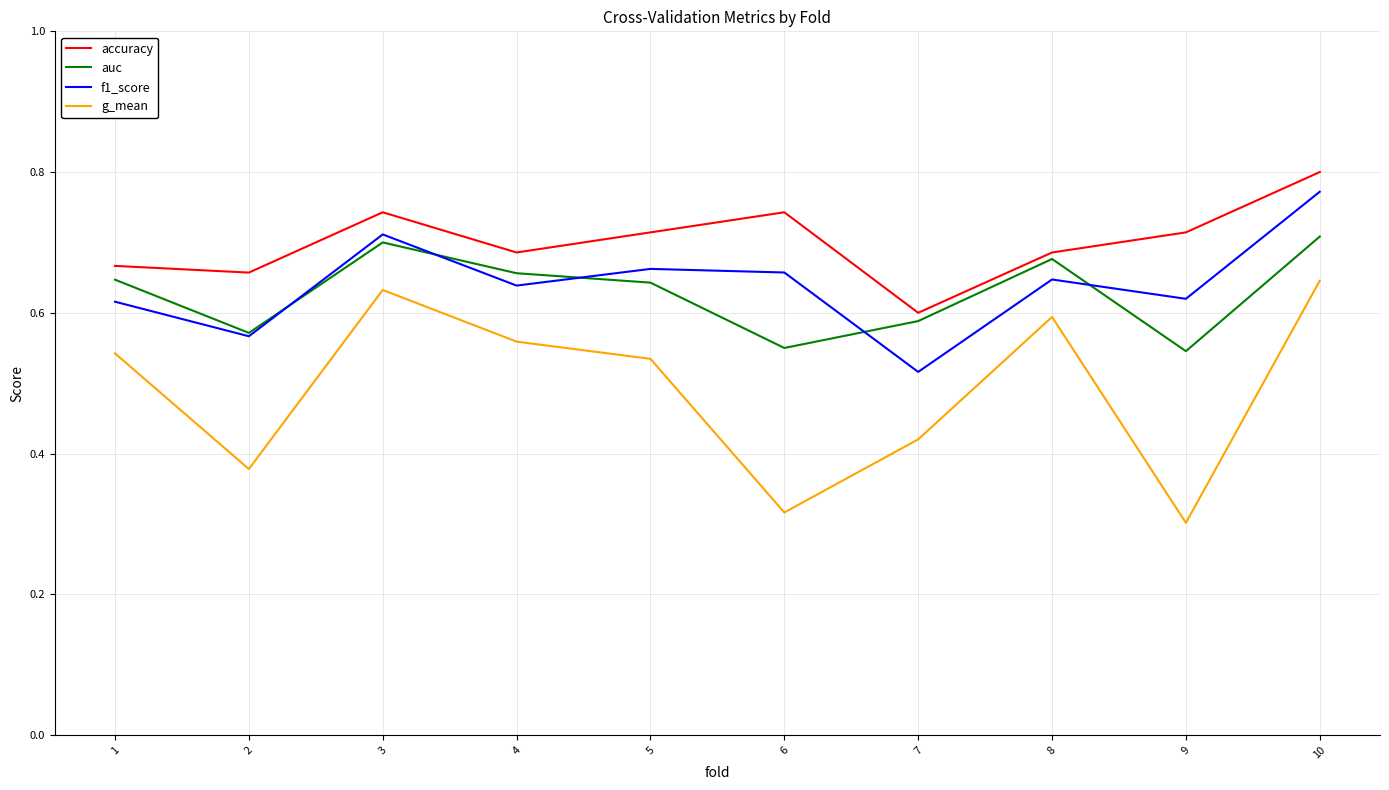

Which series has the widest spread of values?

g_mean